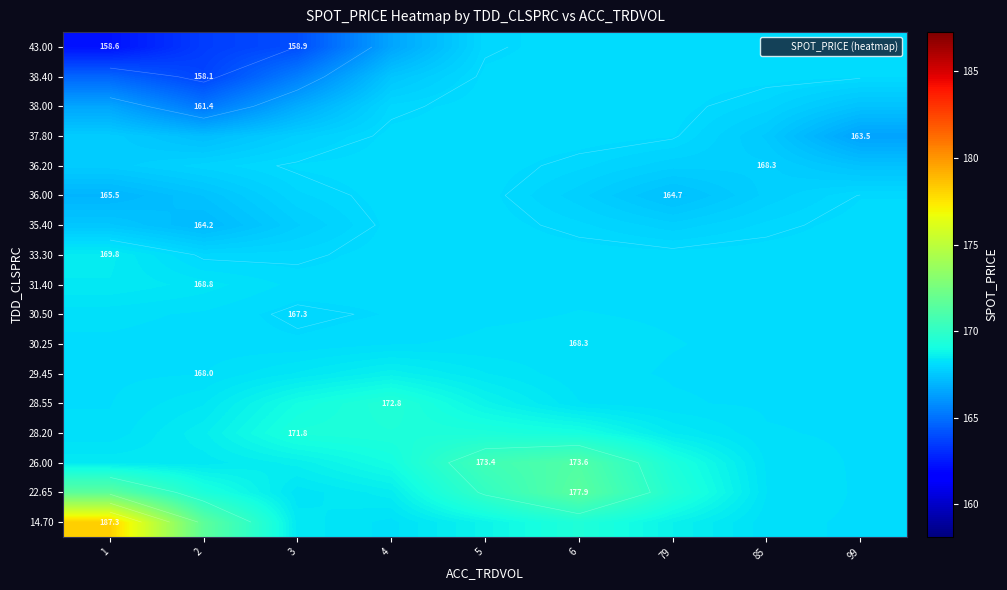

Between 6 and 5, which is larger?

6